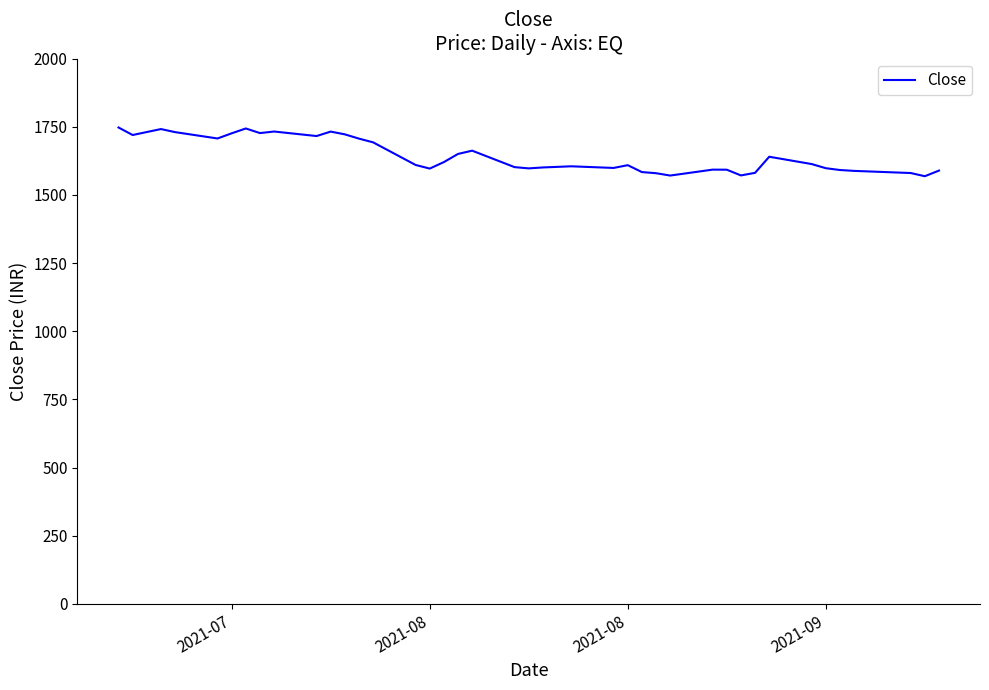

What is the minimum value shown in the chart?

1568.4